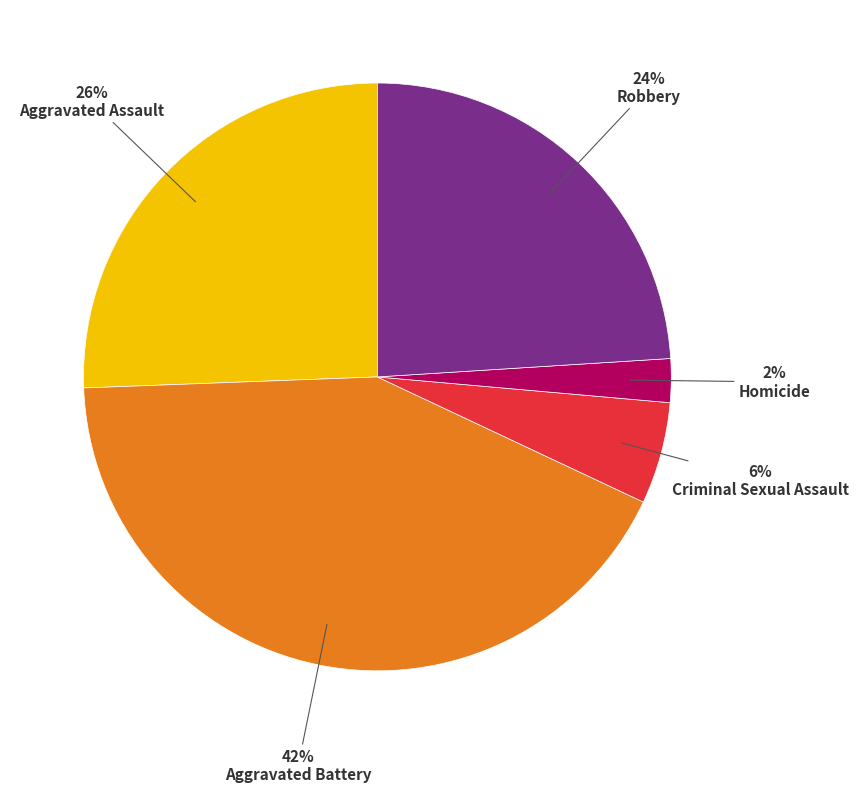

Rank the categories by value from highest to lowest.

Aggravated Battery, Aggravated Assault, Robbery, Criminal Sexual Assault, Homicide